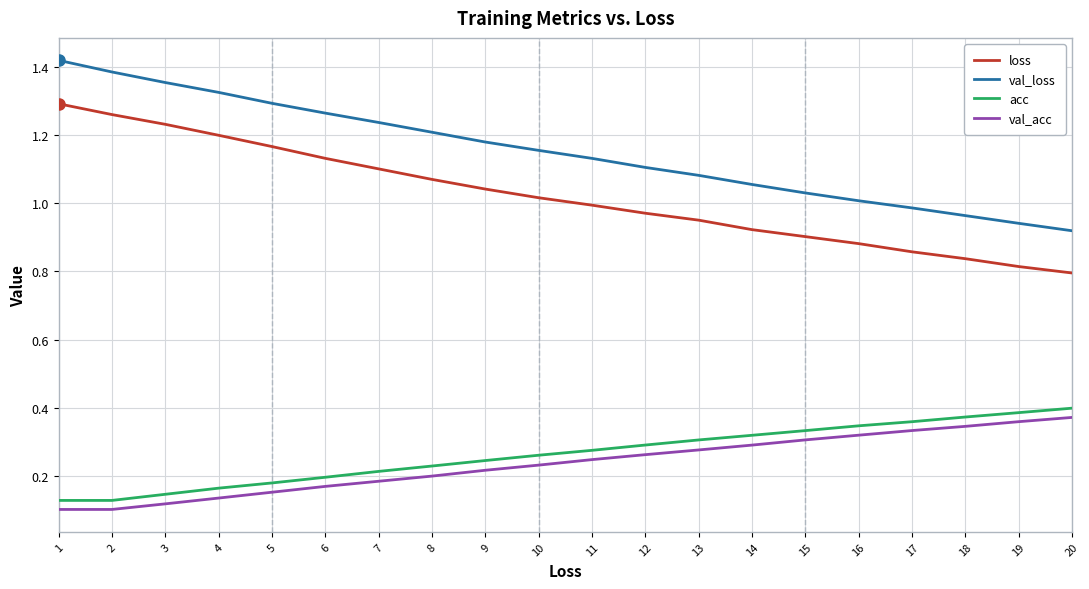

How many val_acc values are between 0 and 1?

20